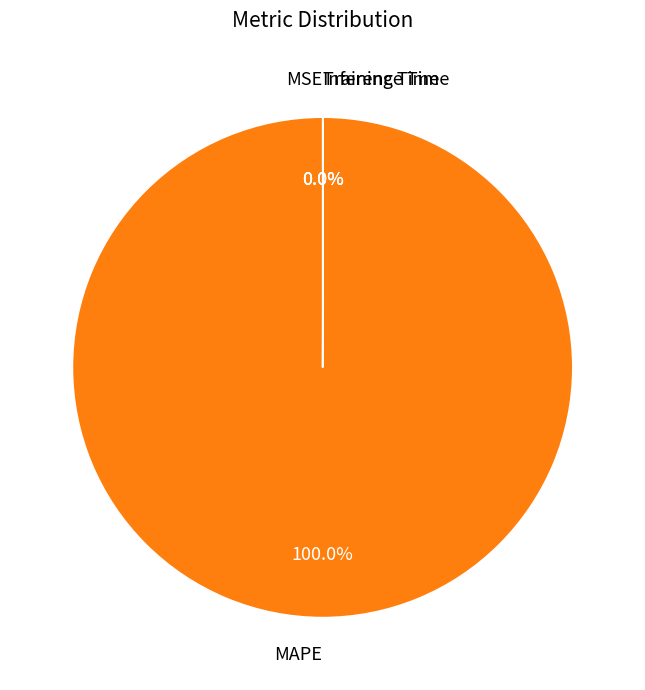

What is the largest slice in the pie chart?

MAPE